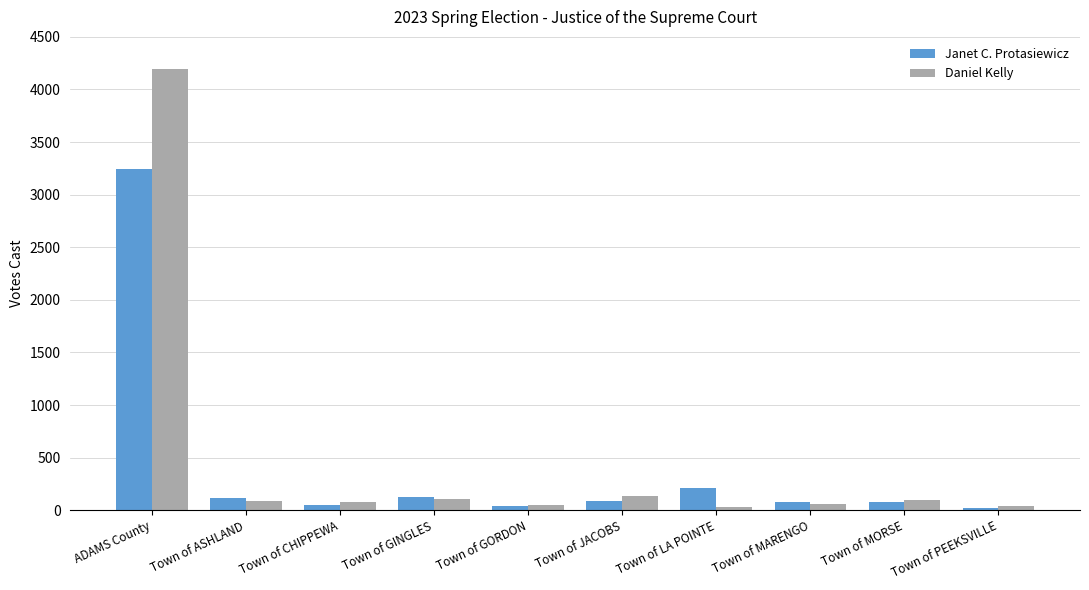

What is the sum of all Janet C. Protasiewicz values?

4060